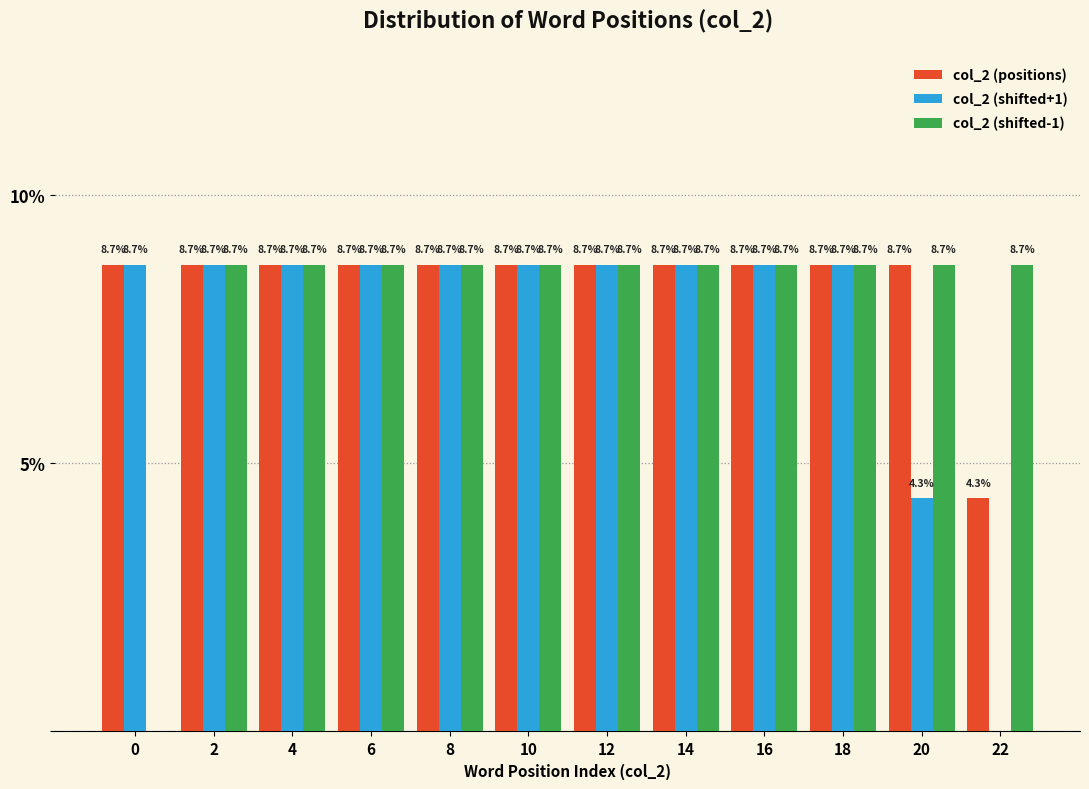

Reading left to right, what are all the values shown in this chart?

col_2 (positions): 0=8.7	2=8.7	4=8.7	6=8.7	8=8.7	10=8.7	12=8.7	14=8.7	16=8.7	18=8.7	20=8.7	22=4.3
col_2 (shifted+1): 0=8.7	2=8.7	4=8.7	6=8.7	8=8.7	10=8.7	12=8.7	14=8.7	16=8.7	18=8.7	20=4.3	22=0.0
col_2 (shifted-1): 0=0.0	2=8.7	4=8.7	6=8.7	8=8.7	10=8.7	12=8.7	14=8.7	16=8.7	18=8.7	20=8.7	22=8.7